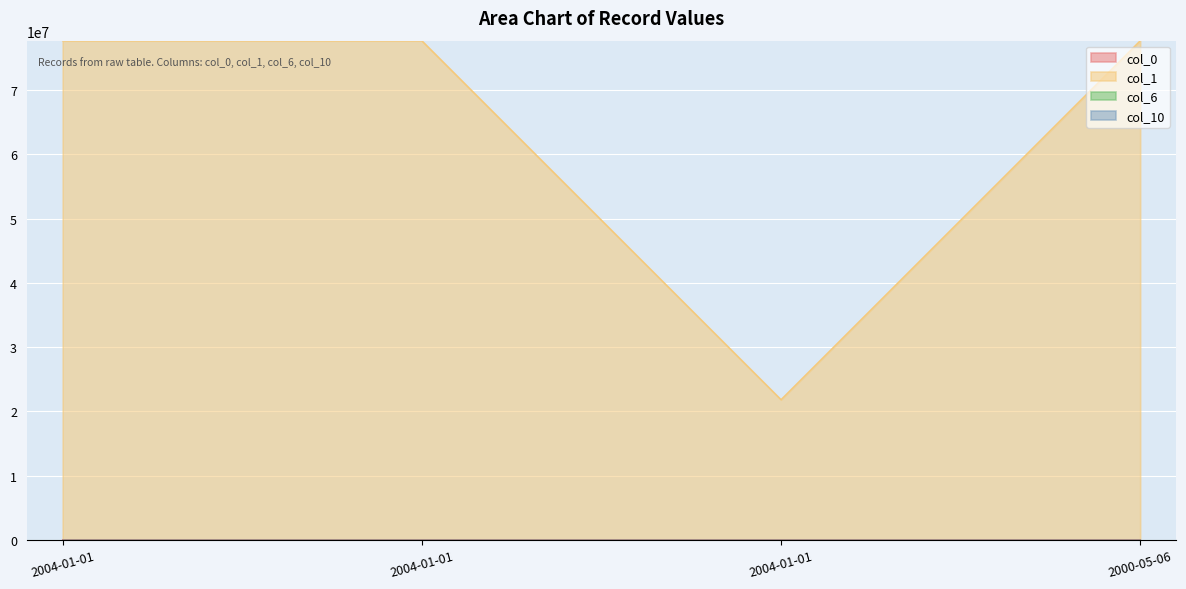

True or false: col_0 and col_6 intersect in this chart.

True